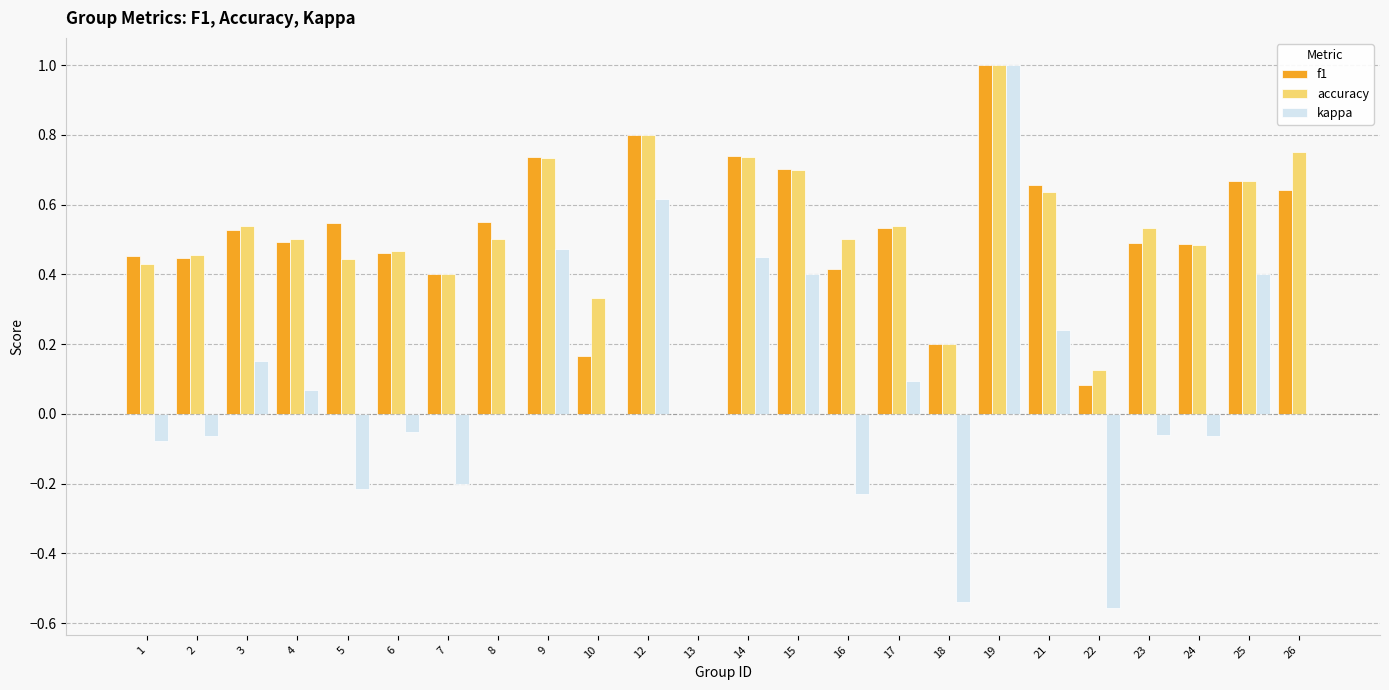

What is the greatest value displayed?

1.0